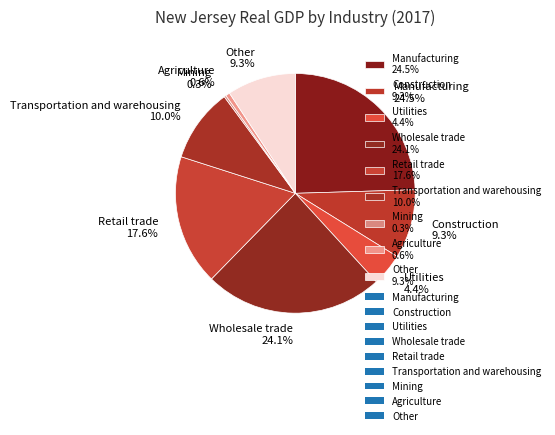

Is Utilities the majority of the pie?

No